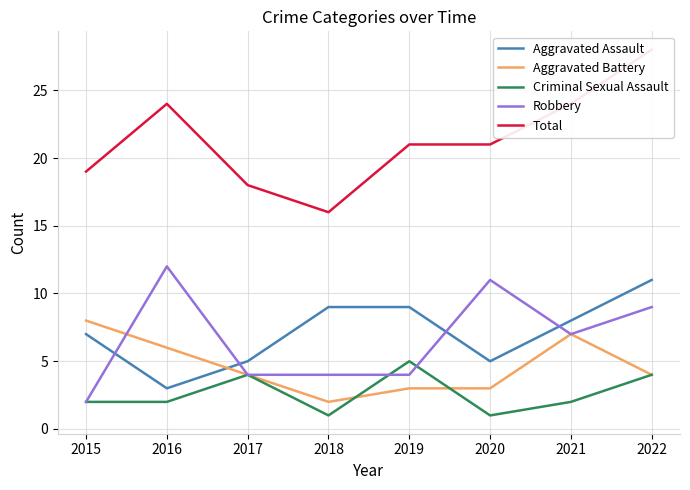

Which series changed the most between 2016 and 2021?

Aggravated Assault